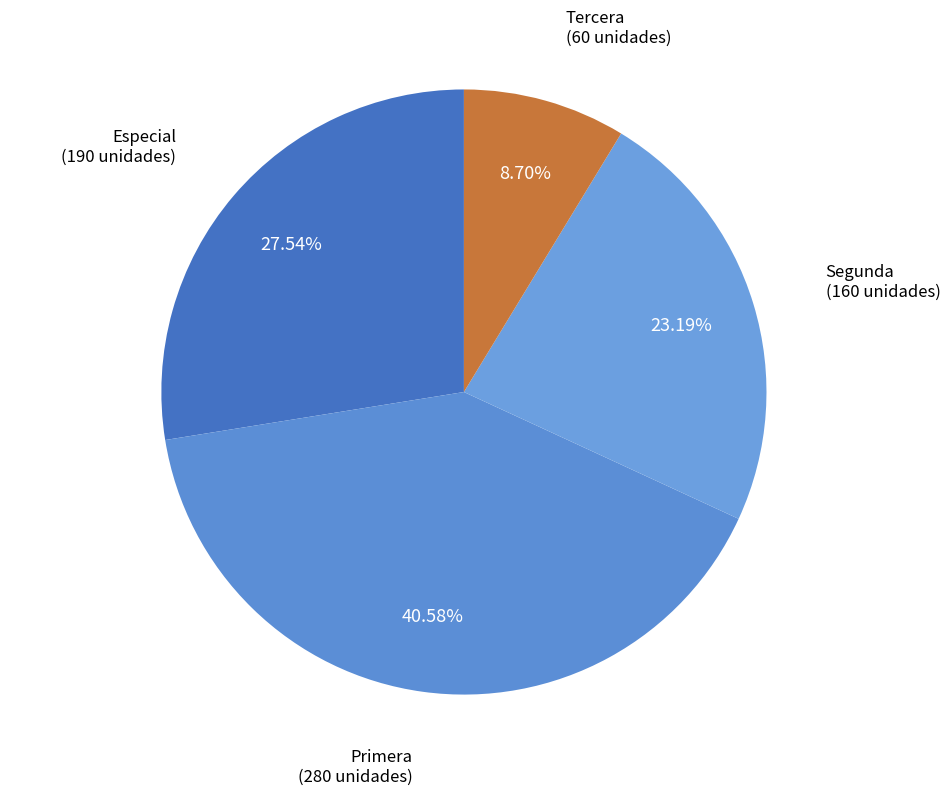

Count the number of slices in the pie.

4